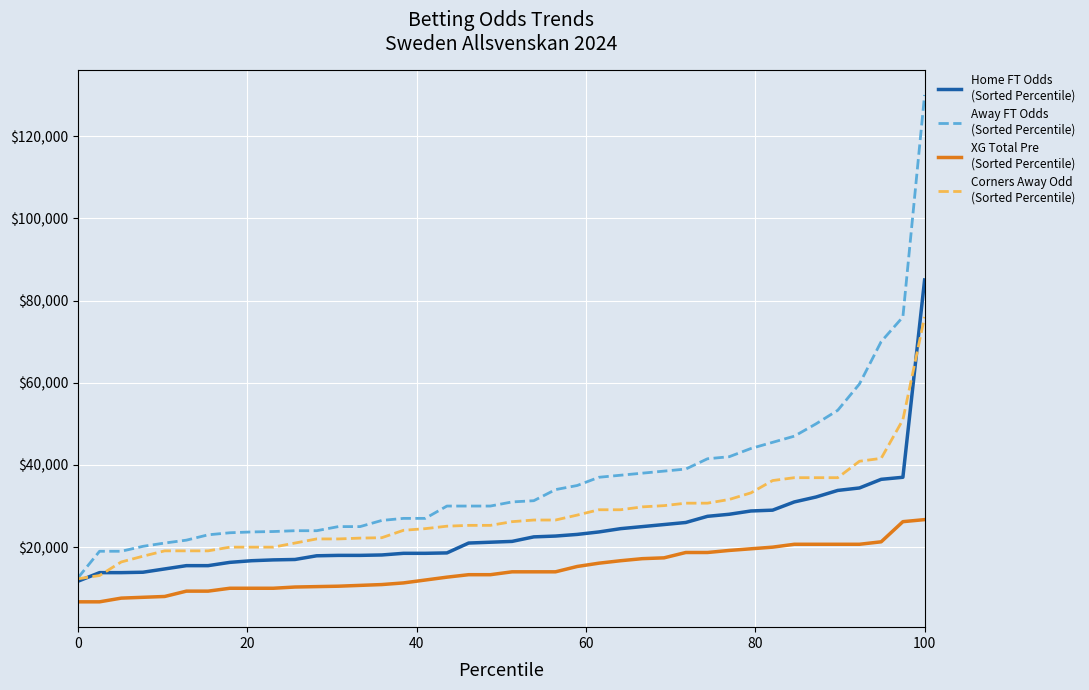

What is the greatest value displayed?

130000.0